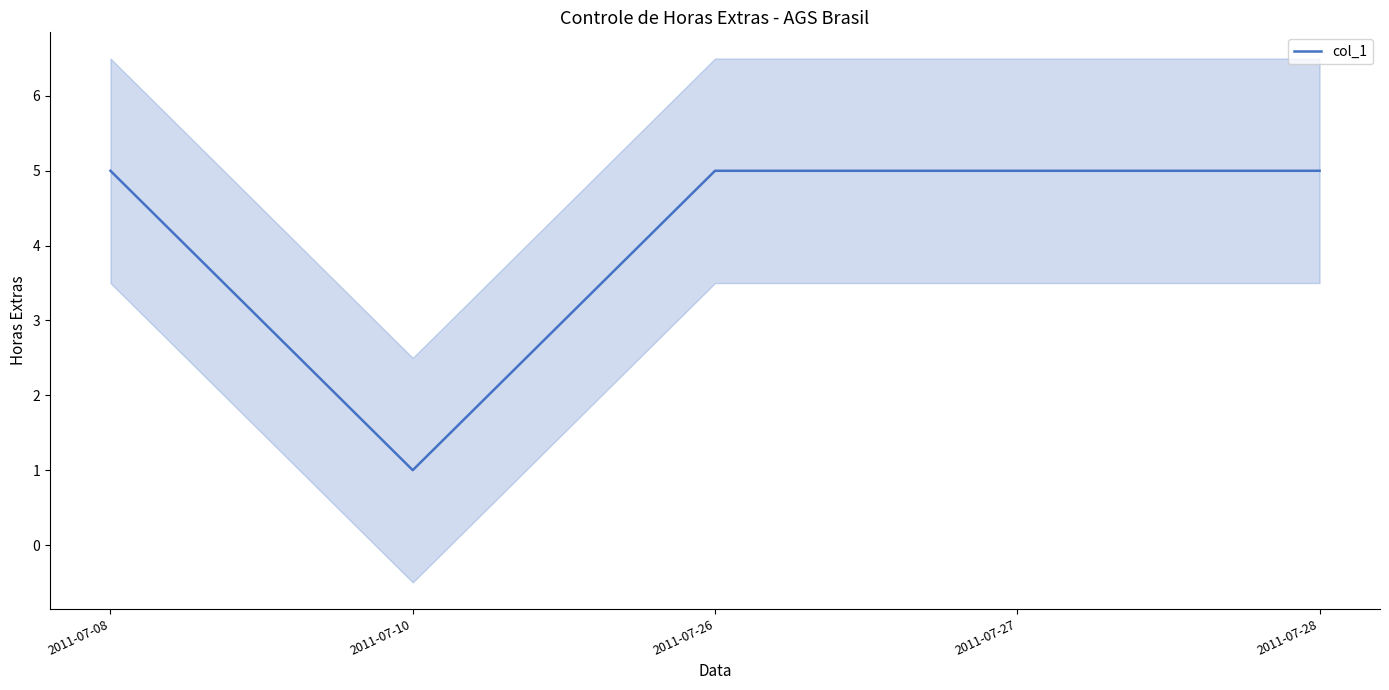

What is the sum of all values?

21